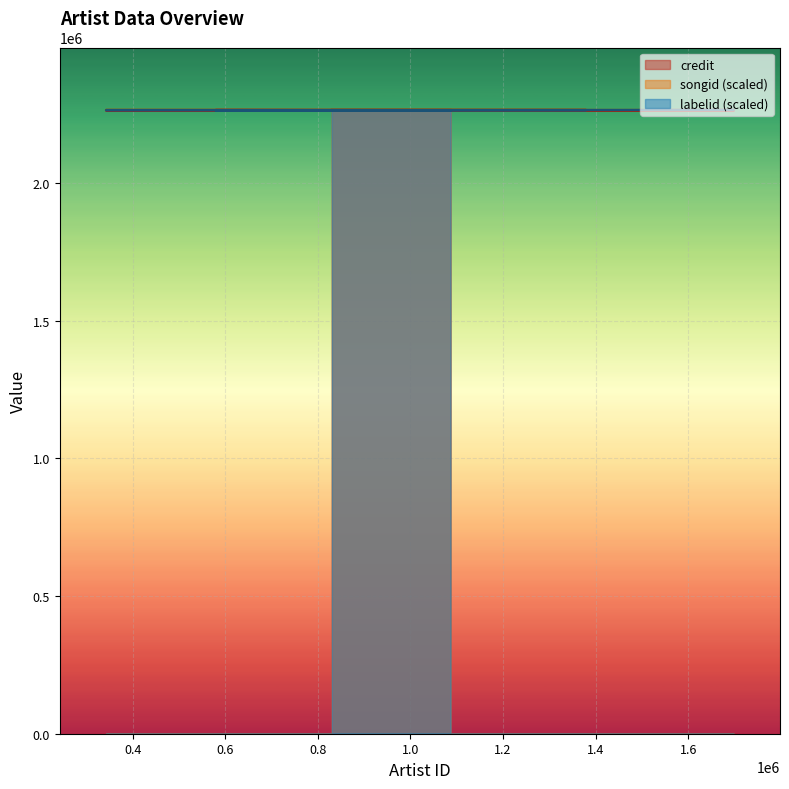

What is the average value of the labelid series?

2263451.7